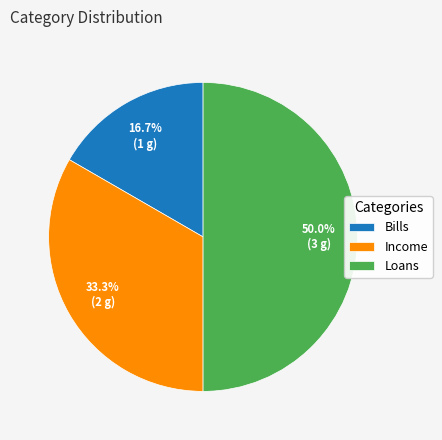

True or false: Bills accounts for 17% of the total.

True